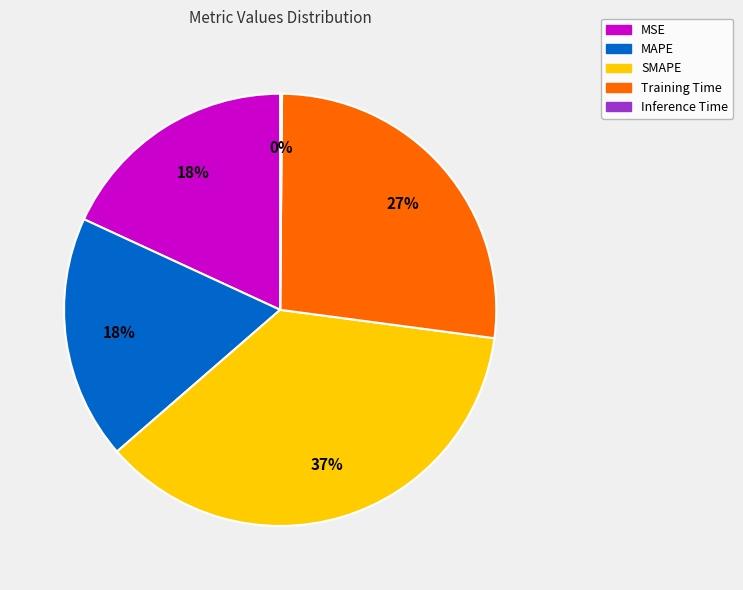

Does MAPE account for over 50% of the chart?

No